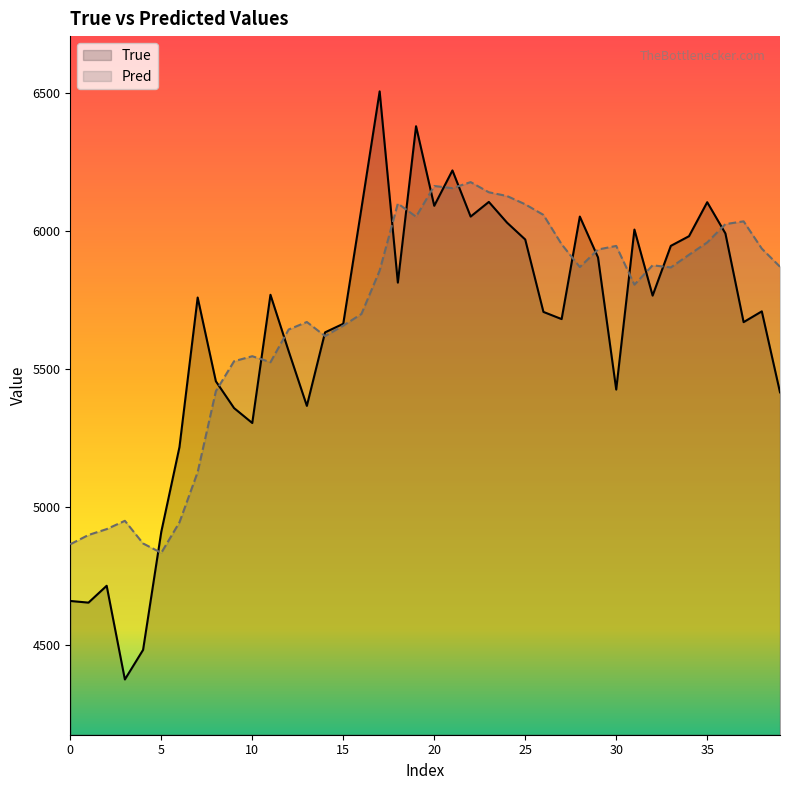

At which label is Pred closest to 5505?

11